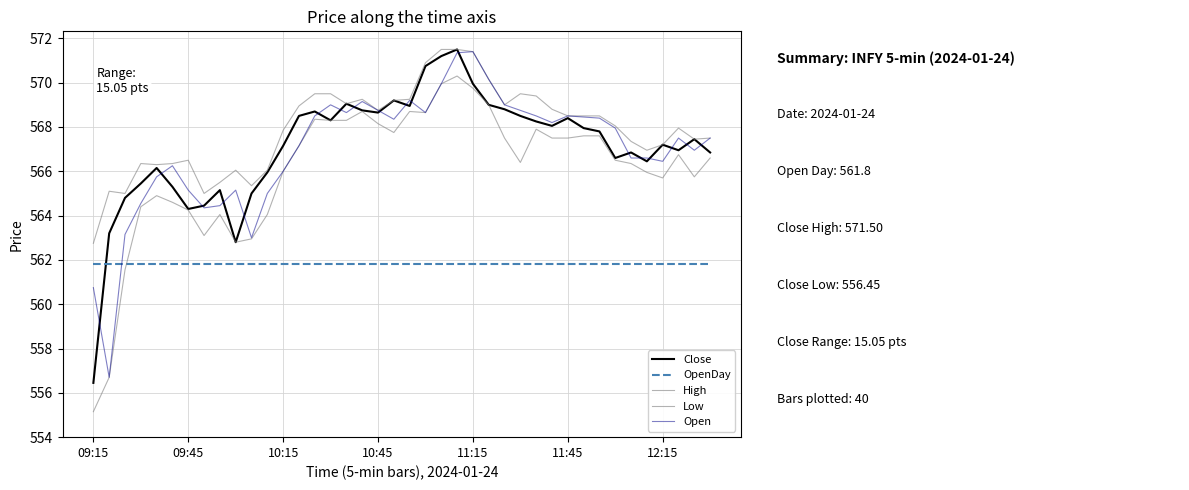

After their last crossing, which series has the higher values: OpenDay or Close?

Close